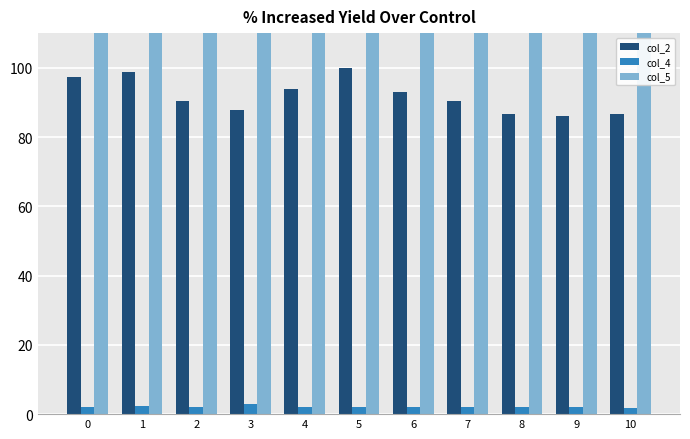

What is the highest value of the col_4 series?

2.8